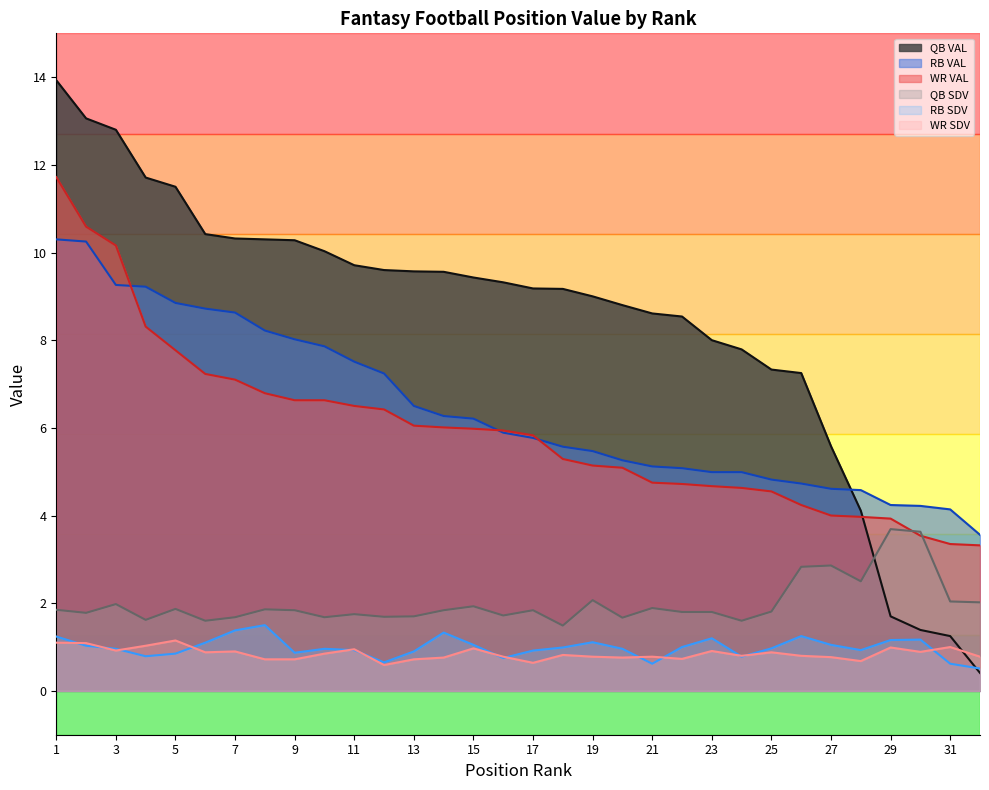

The value of QB SDV at 27 is 2.9. True or false?

True